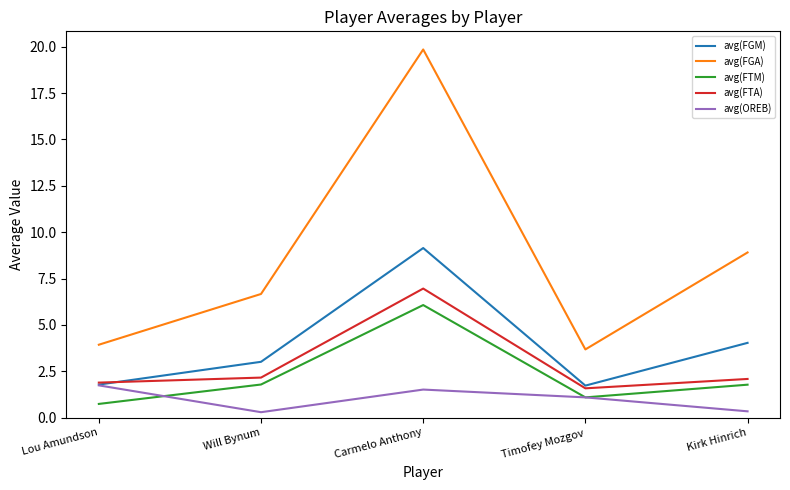

Where does the avg(FGA) series first go above 6?

Will Bynum